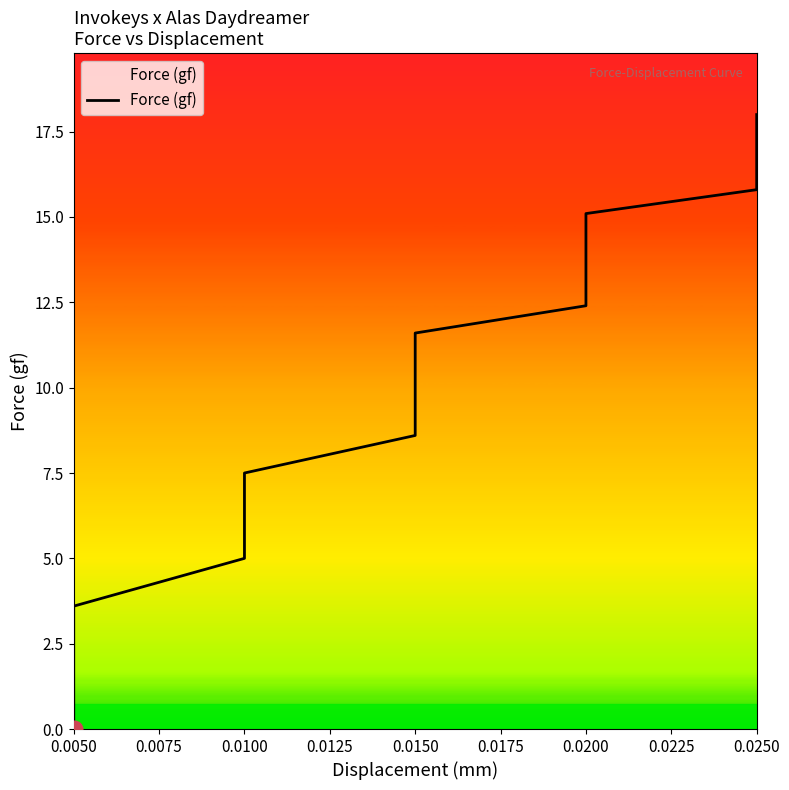

How many lines are shown in the chart?

1